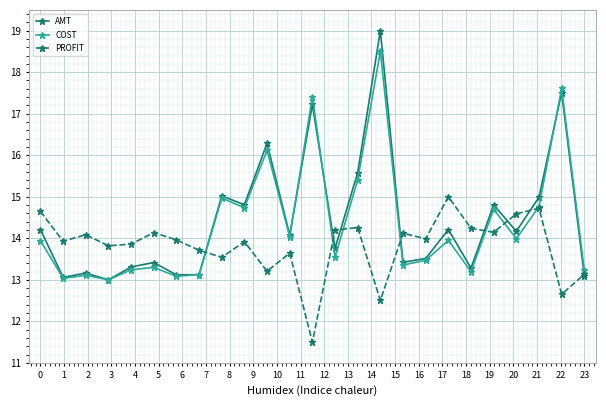

Rank the series by their maximum value, from lowest to highest.

PROFIT, COST, AMT